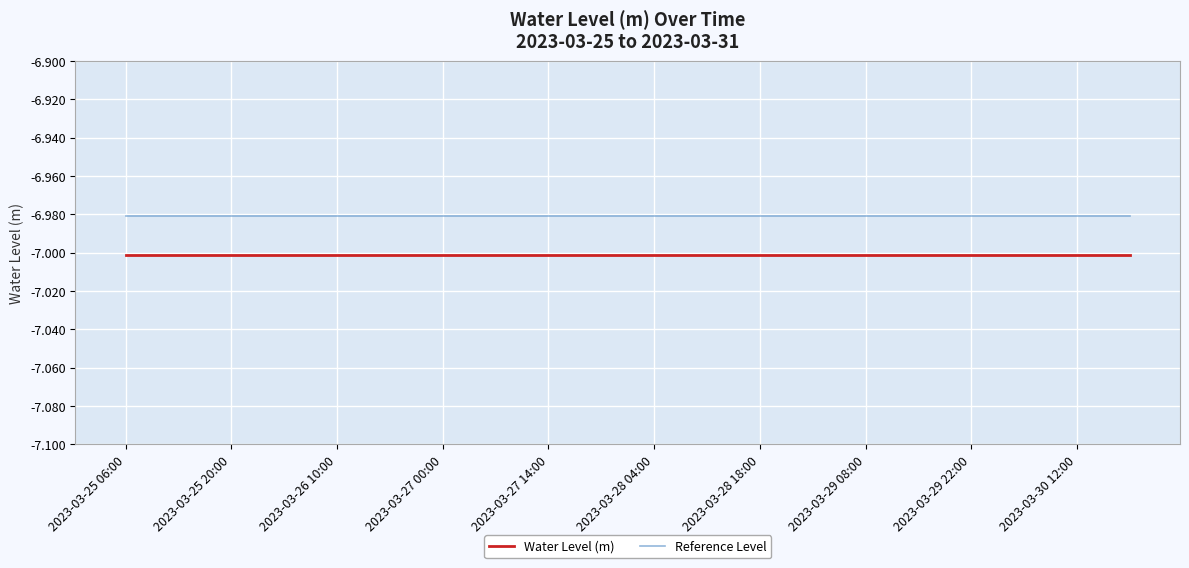

Rank the series by their average value, from lowest to highest.

Water Level (m), Reference Level